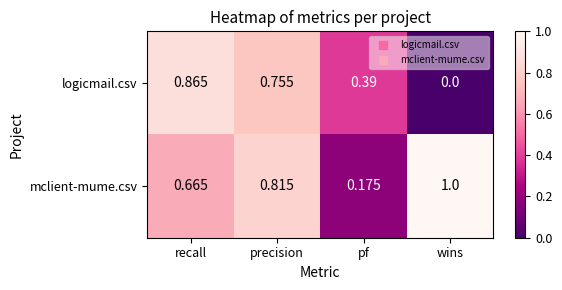

List the series in order of their peak value, lowest first.

logicmail.csv, mclient-mume.csv